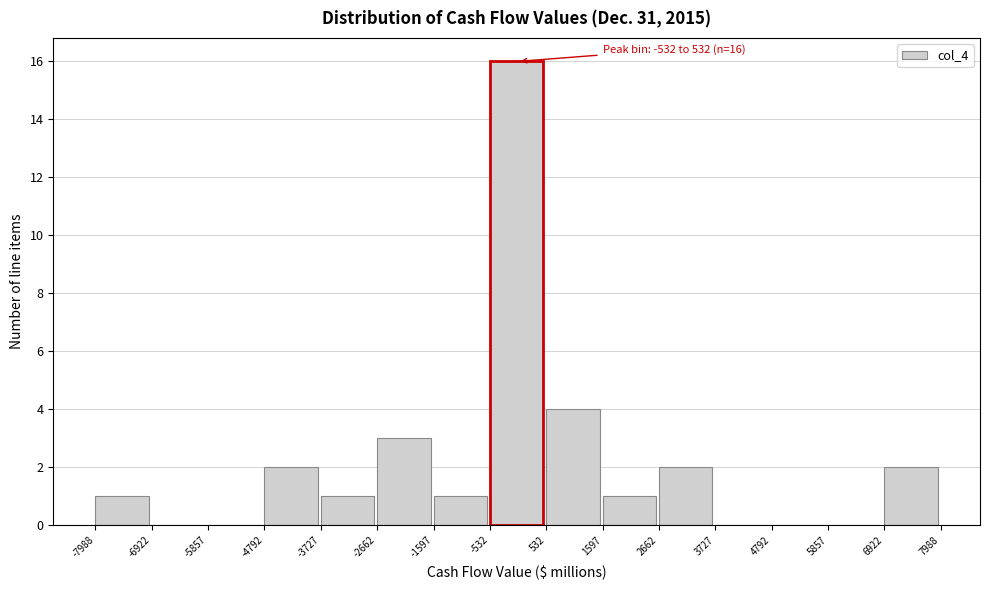

Over which range of the x-axis is the bar tallest?

-532 to 532